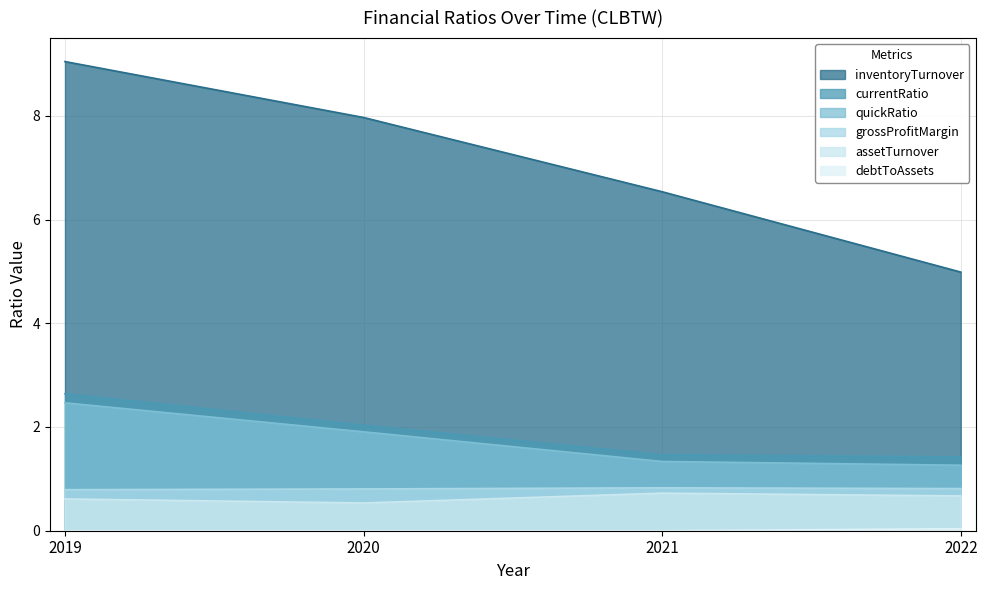

How many assetTurnover values are between 0 and 1?

4